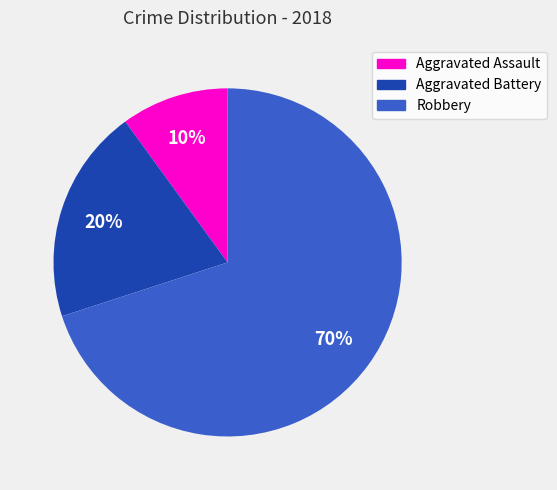

Do Aggravated Battery and Aggravated Assault together represent more than half of the pie?

No